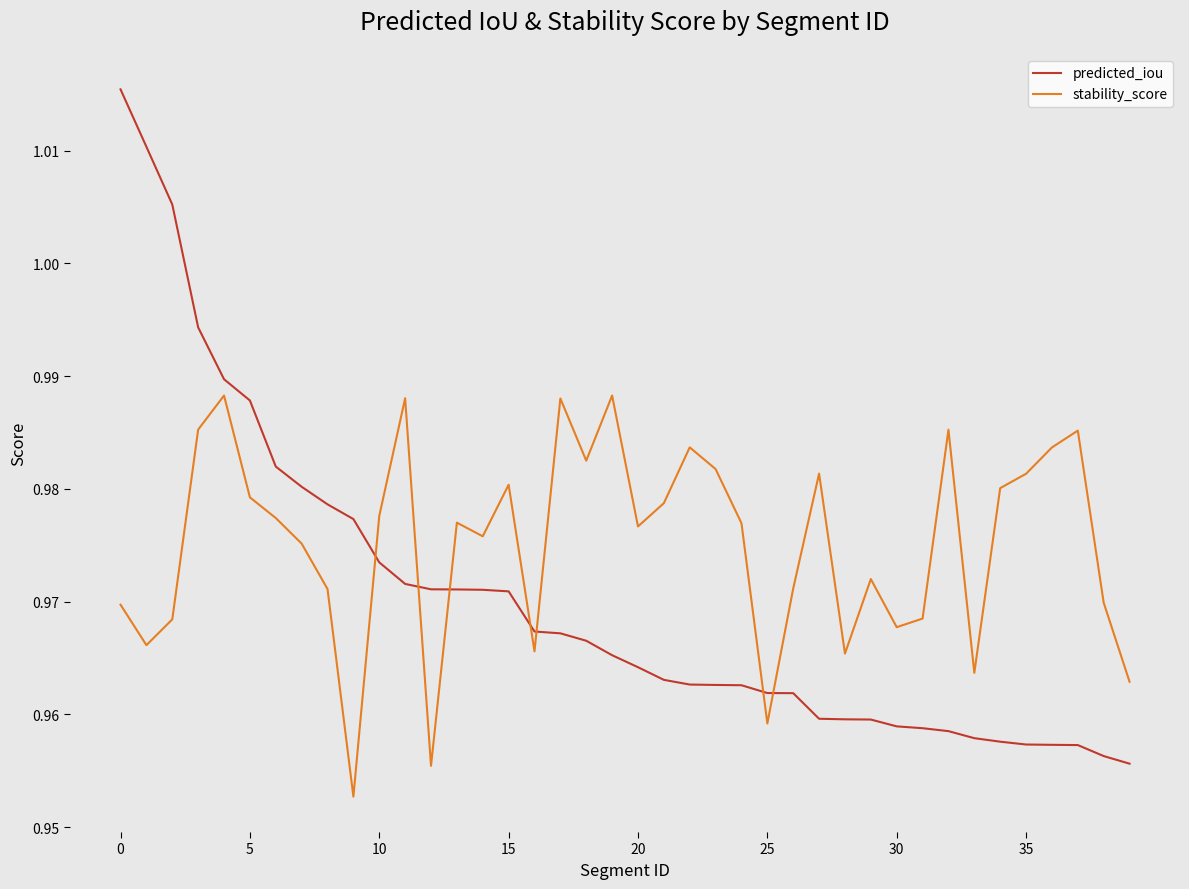

Which series has the widest spread of values?

predicted_iou